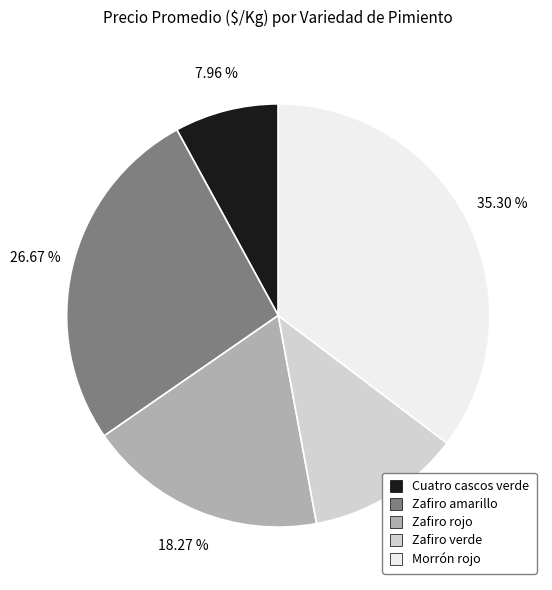

How many segments does this pie chart have?

5